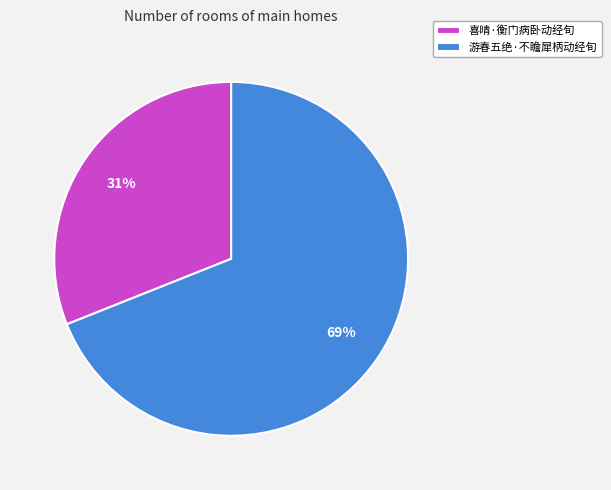

Which slice represents more than half of the pie?

游春五绝·不瞻犀柄动经旬